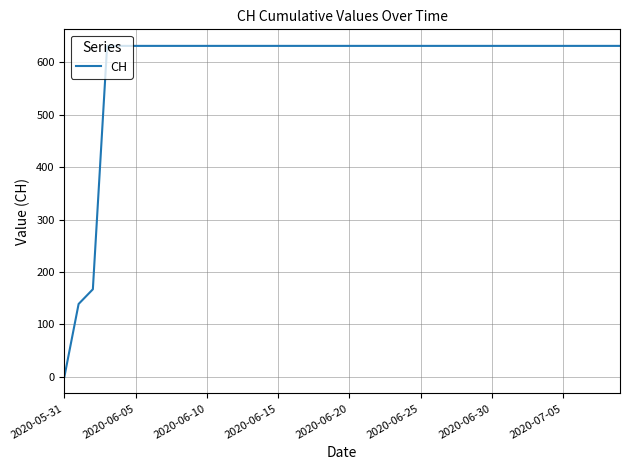

What is the greatest value displayed?

631